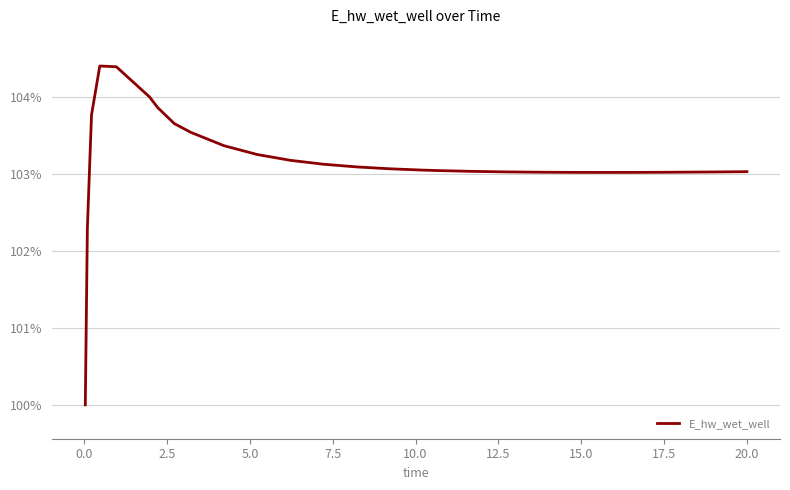

What is the smallest value displayed?

100.0